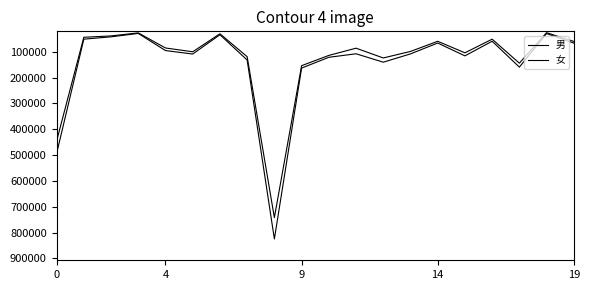

Rank the series by their average value, from lowest to highest.

男, 女